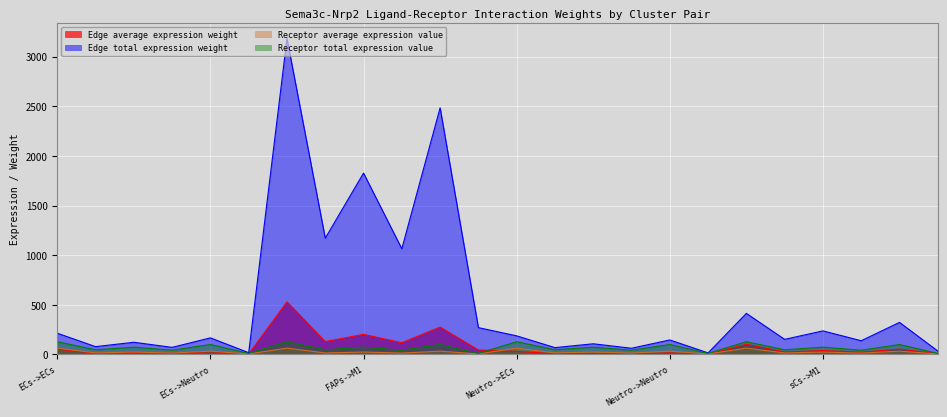

Reading left to right, list all the values displayed in this chart.

Edge average expression weight: ECs->ECs=53.6	ECs->FAPs=13.2	ECs->M1=20.5	ECs->M2=12.0	ECs->Neutro=27.9	ECs->sCs=4.6	FAPs->ECs=530.4	FAPs->FAPs=130.2	FAPs->M1=203.0	FAPs->M2=118.3	FAPs->Neutro=276.1	FAPs->sCs=45.1	Neutro->ECs=31.3	Neutro->FAPs=7.7	Neutro->M1=12.0	Neutro->M2=7.0	Neutro->Neutro=16.3	Neutro->sCs=2.7	sCs->ECs=103.5	sCs->FAPs=25.4	sCs->M1=39.6	sCs->M2=23.1	sCs->Neutro=53.9	sCs->sCs=8.8
Edge total expression weight: ECs->ECs=214.5	ECs->FAPs=79.0	ECs->M1=123.2	ECs->M2=71.8	ECs->Neutro=167.5	ECs->sCs=18.2	FAPs->ECs=3182.3	FAPs->FAPs=1171.6	FAPs->M1=1827.4	FAPs->M2=1065.2	FAPs->Neutro=2484.6	FAPs->sCs=270.6	Neutro->ECs=187.7	Neutro->FAPs=69.1	Neutro->M1=107.8	Neutro->M2=62.8	Neutro->Neutro=146.5	Neutro->sCs=16.0	sCs->ECs=414.0	sCs->FAPs=152.4	sCs->M1=237.7	sCs->M2=138.6	sCs->Neutro=323.2	sCs->sCs=35.2
Receptor average expression value: ECs->ECs=64.2	ECs->FAPs=15.8	ECs->M1=24.6	ECs->M2=14.3	ECs->Neutro=33.4	ECs->sCs=5.5	FAPs->ECs=64.2	FAPs->FAPs=15.8	FAPs->M1=24.6	FAPs->M2=14.3	FAPs->Neutro=33.4	FAPs->sCs=5.5	Neutro->ECs=64.2	Neutro->FAPs=15.8	Neutro->M1=24.6	Neutro->M2=14.3	Neutro->Neutro=33.4	Neutro->sCs=5.5	sCs->ECs=64.2	sCs->FAPs=15.8	sCs->M1=24.6	sCs->M2=14.3	sCs->Neutro=33.4	sCs->sCs=5.5
Receptor total expression value: ECs->ECs=128.4	ECs->FAPs=47.3	ECs->M1=73.7	ECs->M2=43.0	ECs->Neutro=100.2	ECs->sCs=10.9	FAPs->ECs=128.4	FAPs->FAPs=47.3	FAPs->M1=73.7	FAPs->M2=43.0	FAPs->Neutro=100.2	FAPs->sCs=10.9	Neutro->ECs=128.4	Neutro->FAPs=47.3	Neutro->M1=73.7	Neutro->M2=43.0	Neutro->Neutro=100.2	Neutro->sCs=10.9	sCs->ECs=128.4	sCs->FAPs=47.3	sCs->M1=73.7	sCs->M2=43.0	sCs->Neutro=100.2	sCs->sCs=10.9